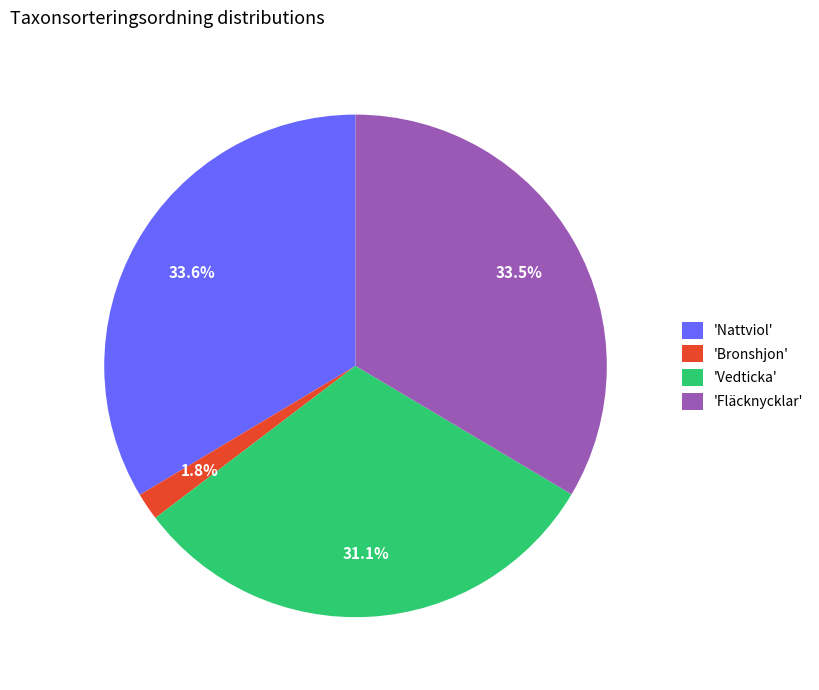

Approximately how many times larger is the value at 'Fläcknycklar' compared to 'Vedticka'?

1.1